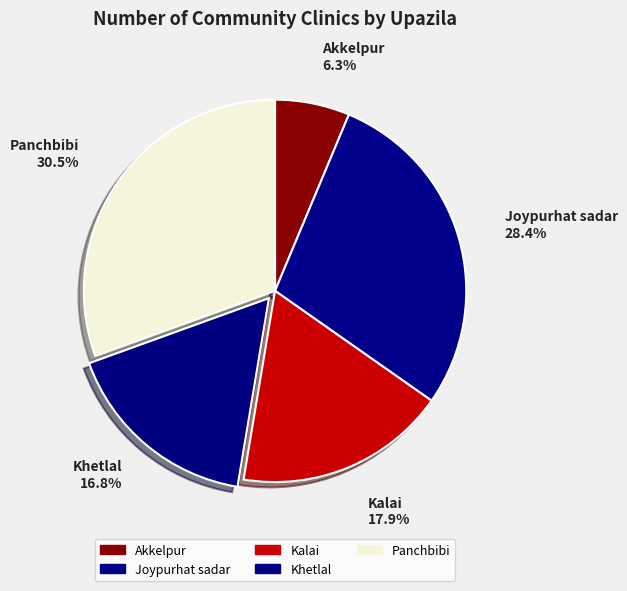

Does Kalai account for over 50% of the chart?

No